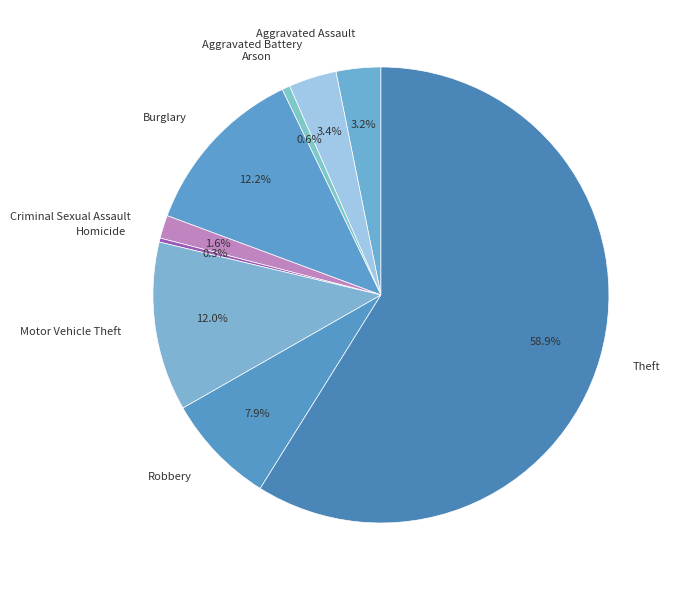

Is Theft the majority of the pie?

Yes